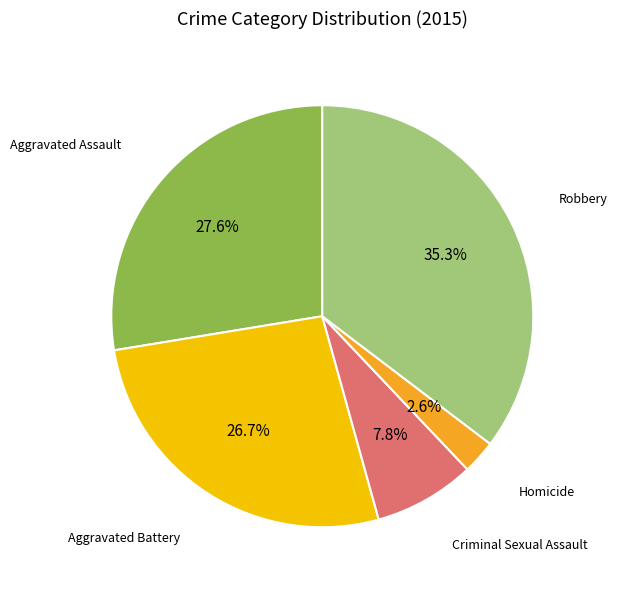

Does any single category account for the majority?

No